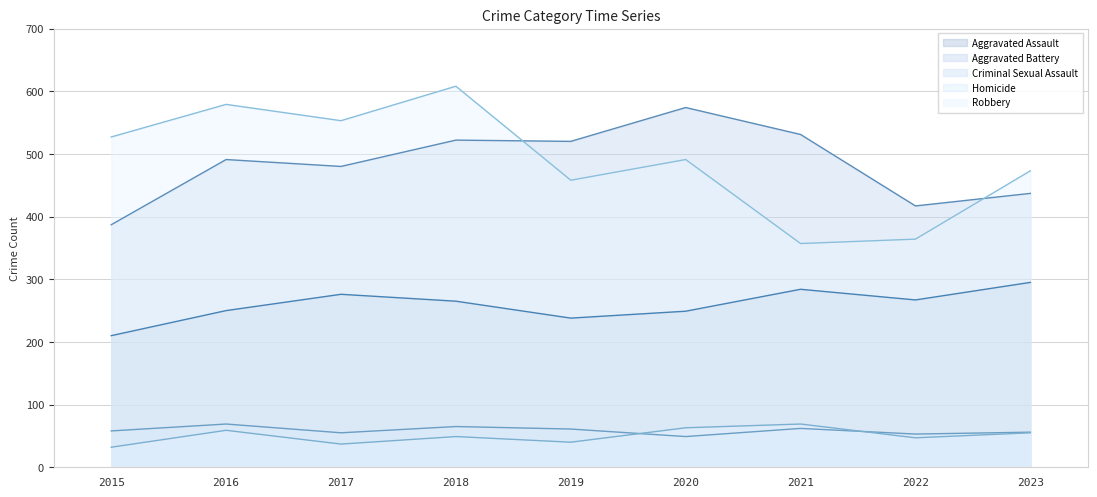

Which series has the largest range (max minus min)?

Robbery